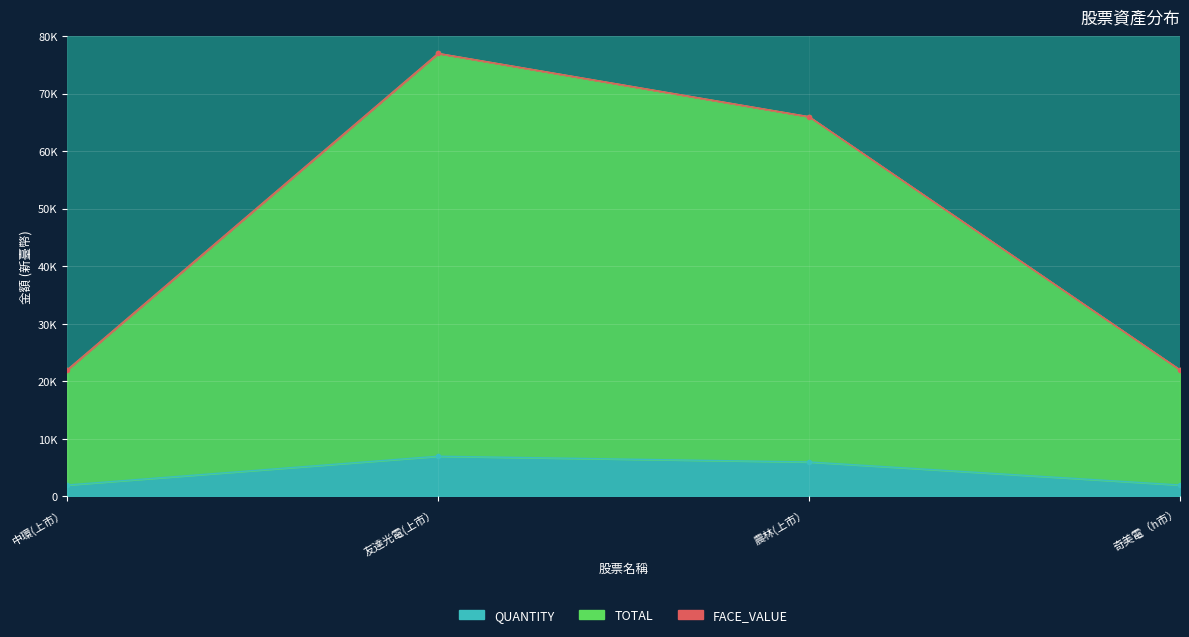

What is the difference between the second highest and second lowest values in the quantity series?

4000